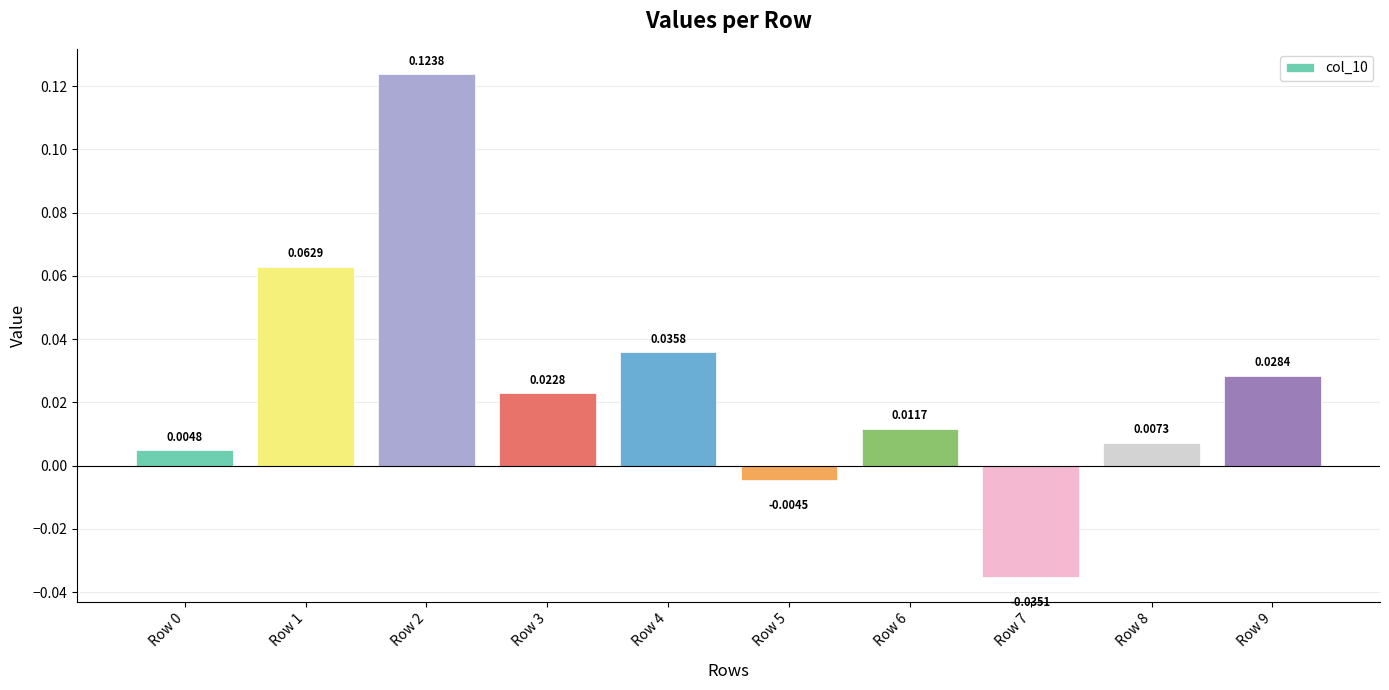

What is the difference between the maximum and minimum values?

0.2